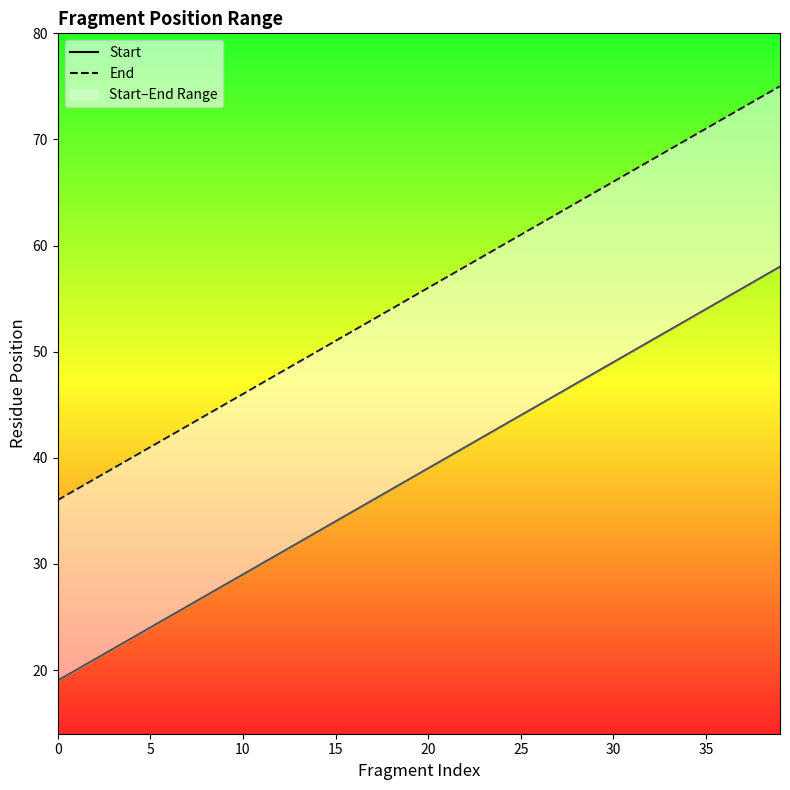

True or false: End has more than 1 interior local peaks.

False